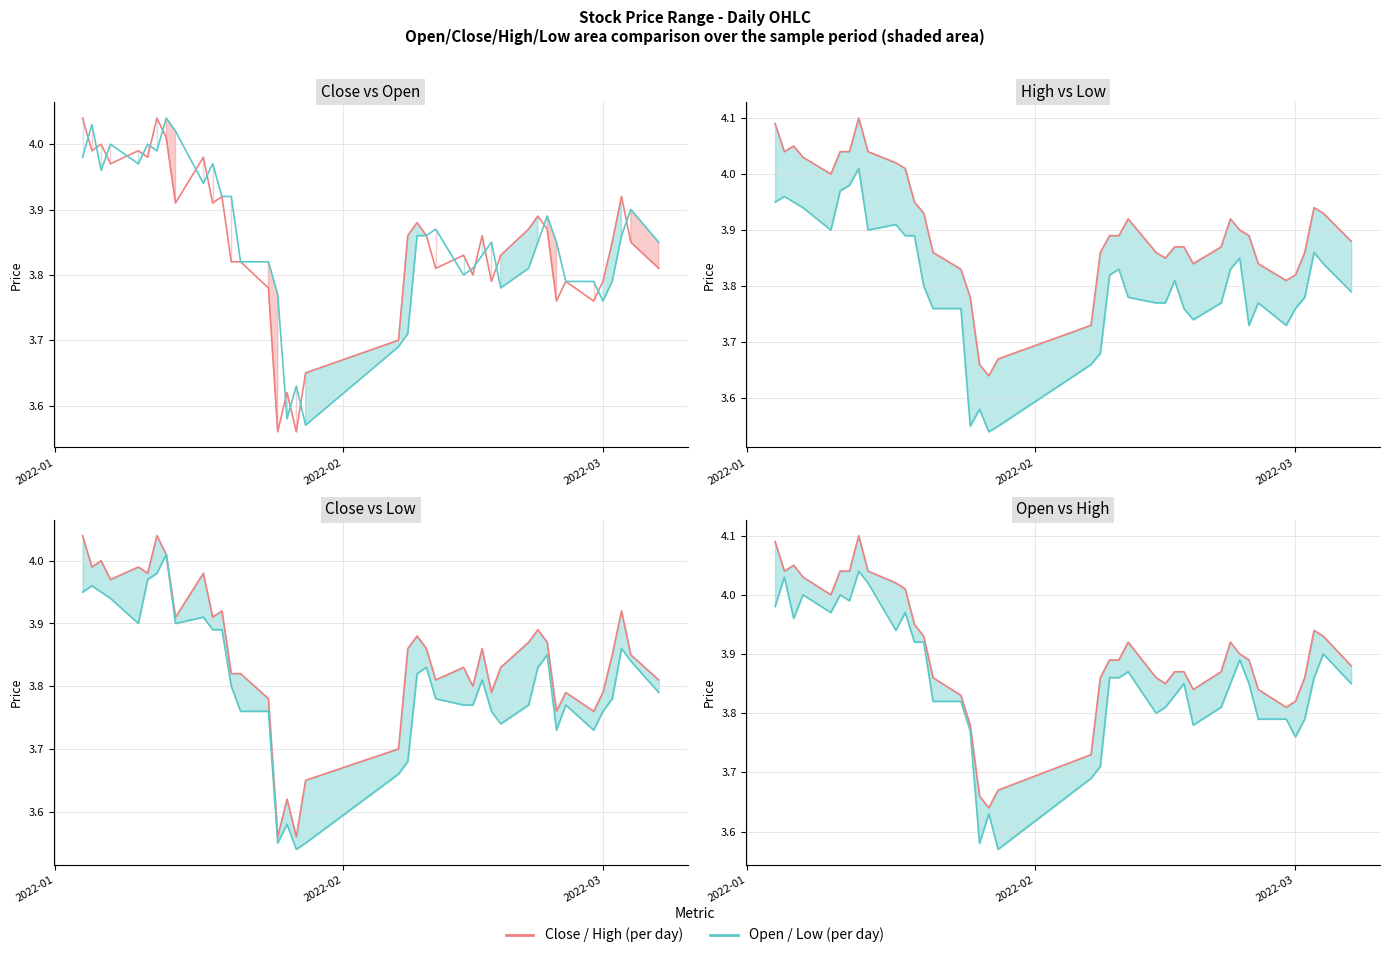

Reading left to right, list all the values displayed in this chart.

Close (per day): 4.0	4.0	4.0	4.0	4.0	4.0	4.0	4.0	3.9	4.0	3.9	3.9	3.8	3.8	3.8	3.6	3.6	3.6	3.6	3.7	3.9	3.9	3.9	3.8	3.8	3.8	3.9	3.8	3.8	3.9	3.9	3.9	3.8	3.8	3.8	3.8	3.9	3.9	3.9	3.8
Open (per day): 4.0	4.0	4.0	4.0	4.0	4.0	4.0	4.0	4.0	3.9	4.0	3.9	3.9	3.8	3.8	3.8	3.6	3.6	3.6	3.7	3.7	3.9	3.9	3.9	3.8	3.8	3.8	3.9	3.8	3.8	3.9	3.9	3.9	3.8	3.8	3.8	3.8	3.9	3.9	3.9
High (per day): 4.1	4.0	4.0	4.0	4.0	4.0	4.0	4.1	4.0	4.0	4.0	4.0	3.9	3.9	3.8	3.8	3.7	3.6	3.7	3.7	3.9	3.9	3.9	3.9	3.9	3.9	3.9	3.9	3.8	3.9	3.9	3.9	3.9	3.8	3.8	3.8	3.9	3.9	3.9	3.9
Low (per day): 4.0	4.0	4.0	3.9	3.9	4.0	4.0	4.0	3.9	3.9	3.9	3.9	3.8	3.8	3.8	3.5	3.6	3.5	3.5	3.7	3.7	3.8	3.8	3.8	3.8	3.8	3.8	3.8	3.7	3.8	3.8	3.9	3.7	3.8	3.7	3.8	3.8	3.9	3.8	3.8